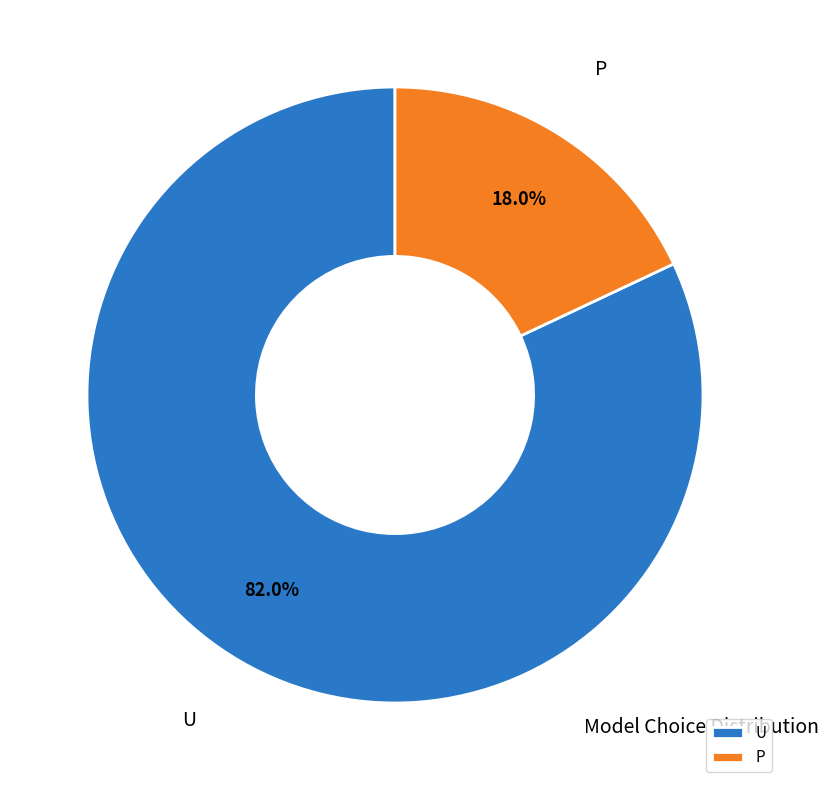

What is the smallest slice in the pie chart?

P